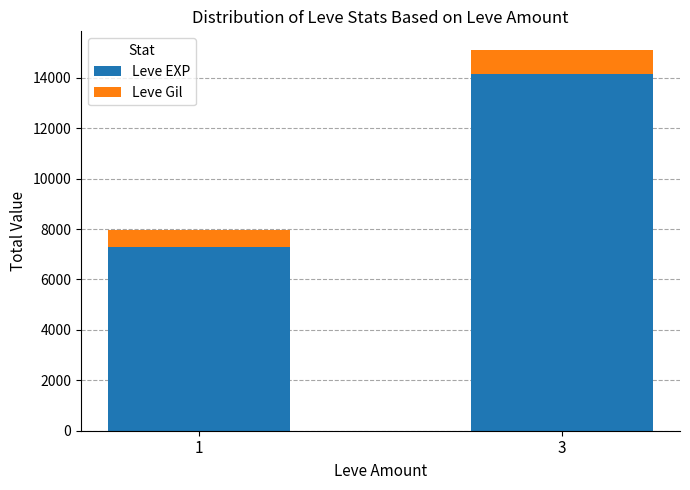

What is the average value of the Leve EXP series?

10715